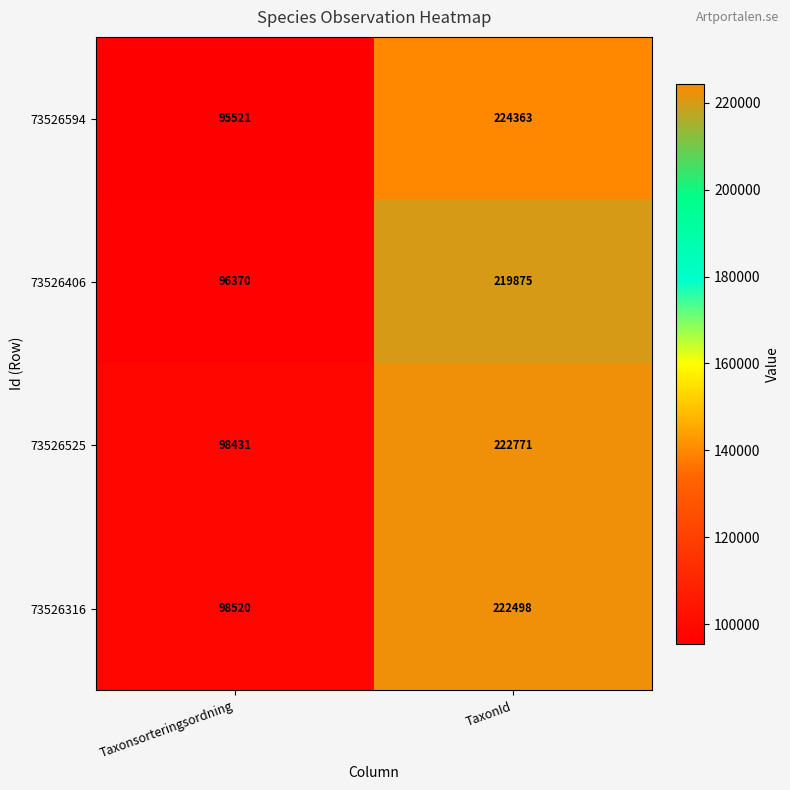

At which label does 73526525 reach its peak?

TaxonId